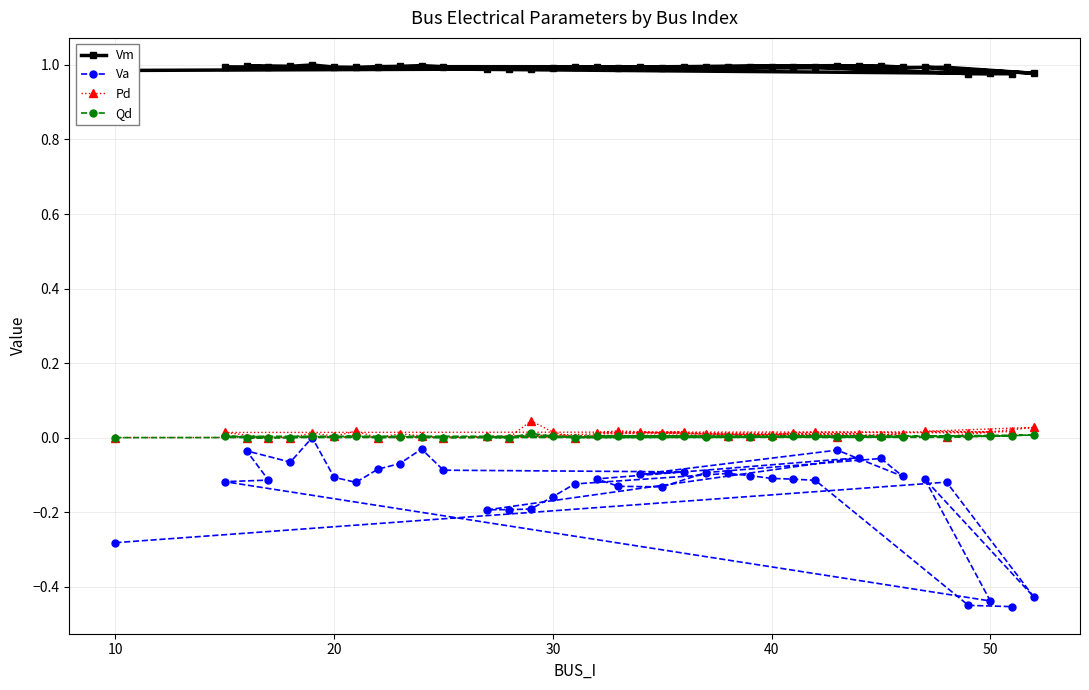

What are all the series names shown in the legend?

Vm, Va, Pd, Qd